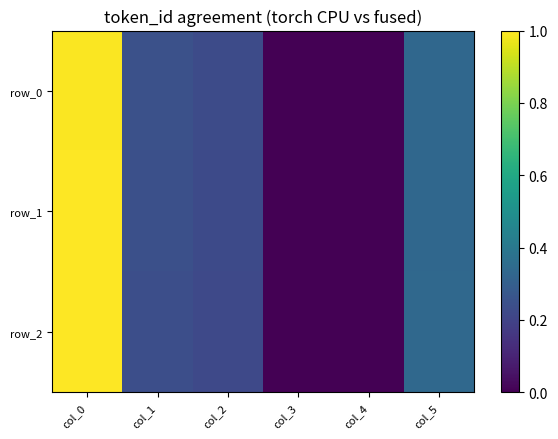

At which label does row_2 reach its peak?

col_0